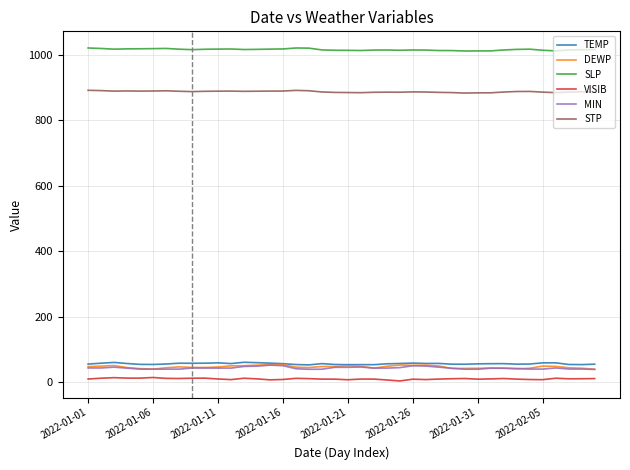

Which series has the largest total across all categories?

SLP